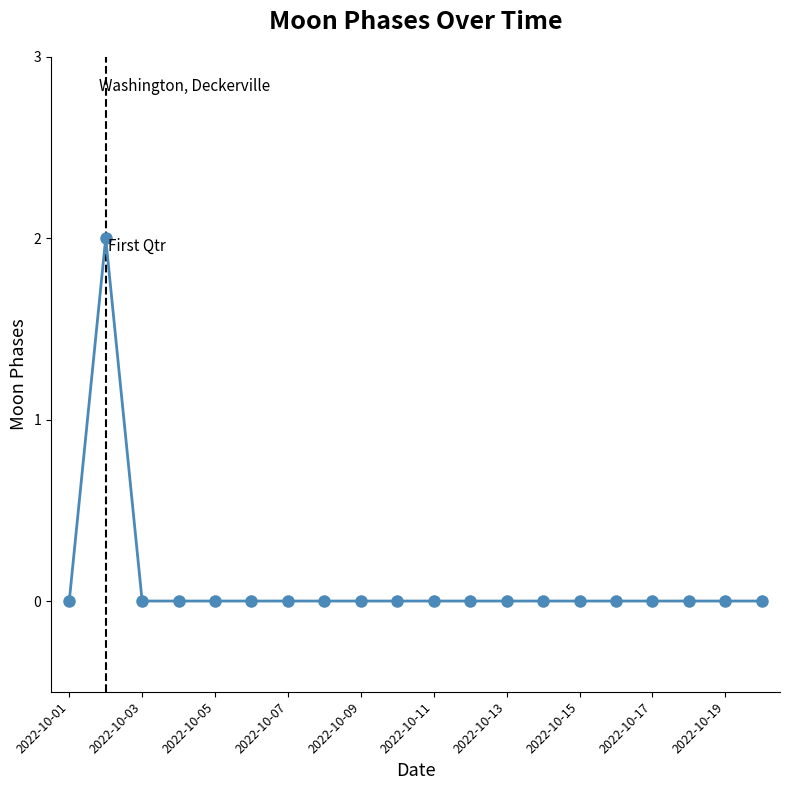

True or false: there are more than 0 points higher than both neighbors.

True